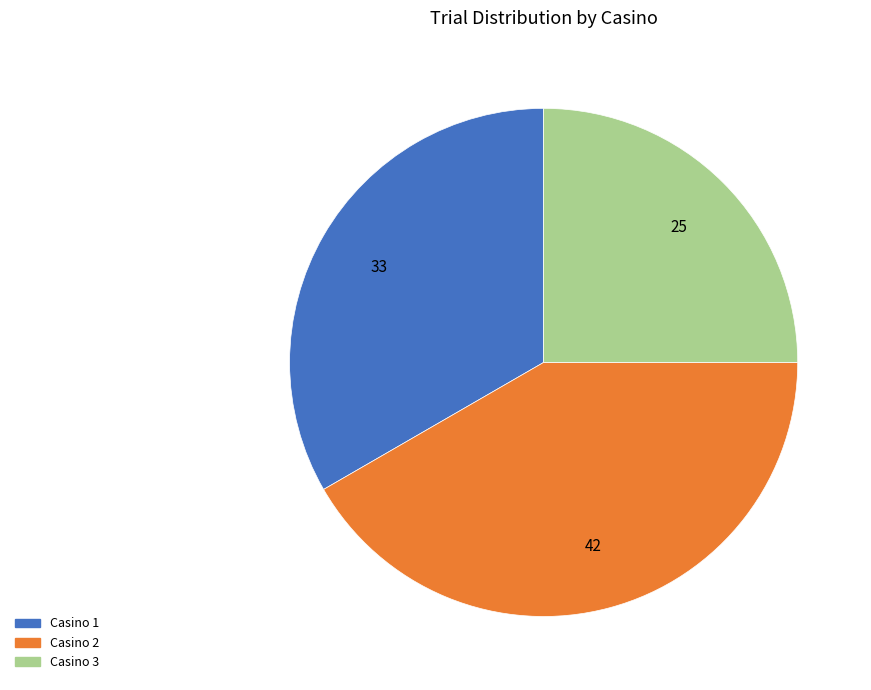

Approximately how many times larger is the value at Casino 3 compared to Casino 2?

0.6